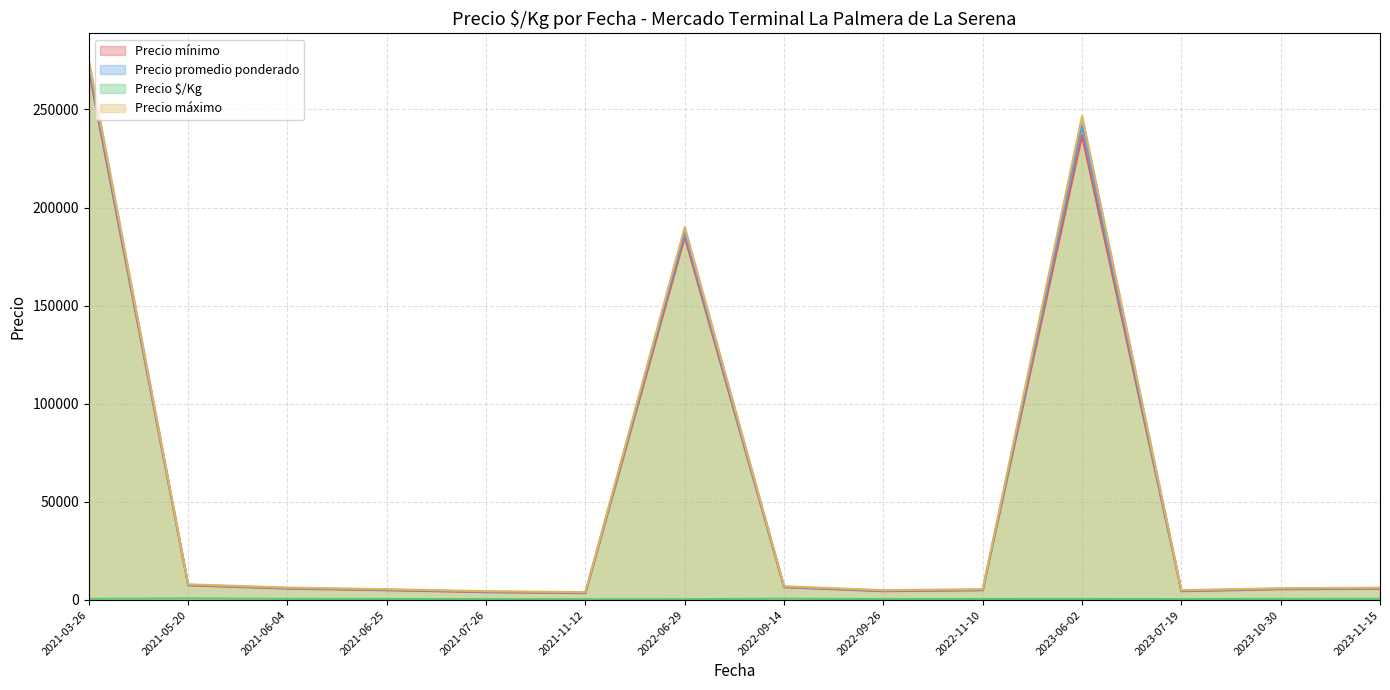

Where does the Precio $/Kg series first go above 525?

2022-09-14